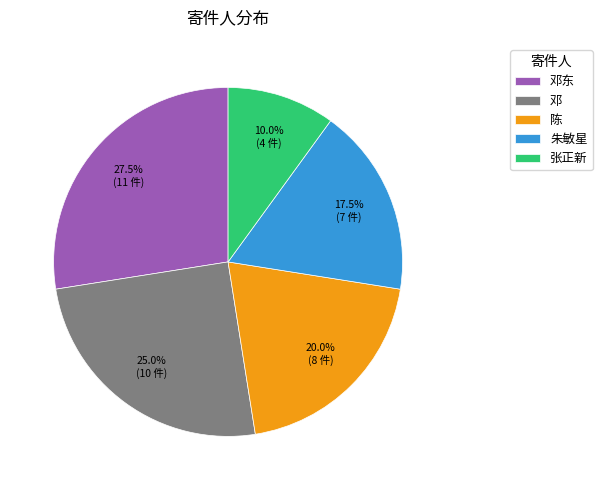

Is it true that 朱敏星 is 3% of the pie?

False